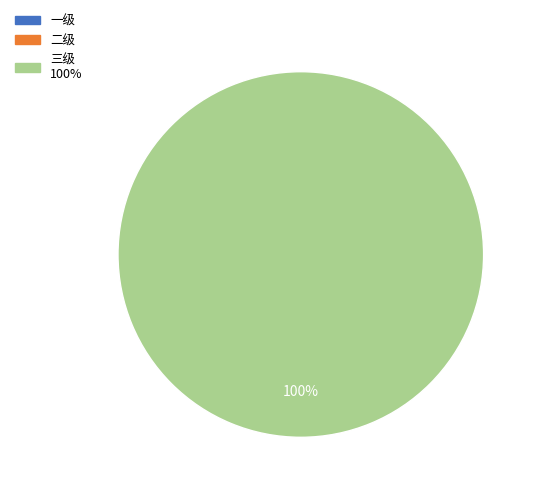

Rank the categories by value from lowest to highest.

一级, 二级, 三级